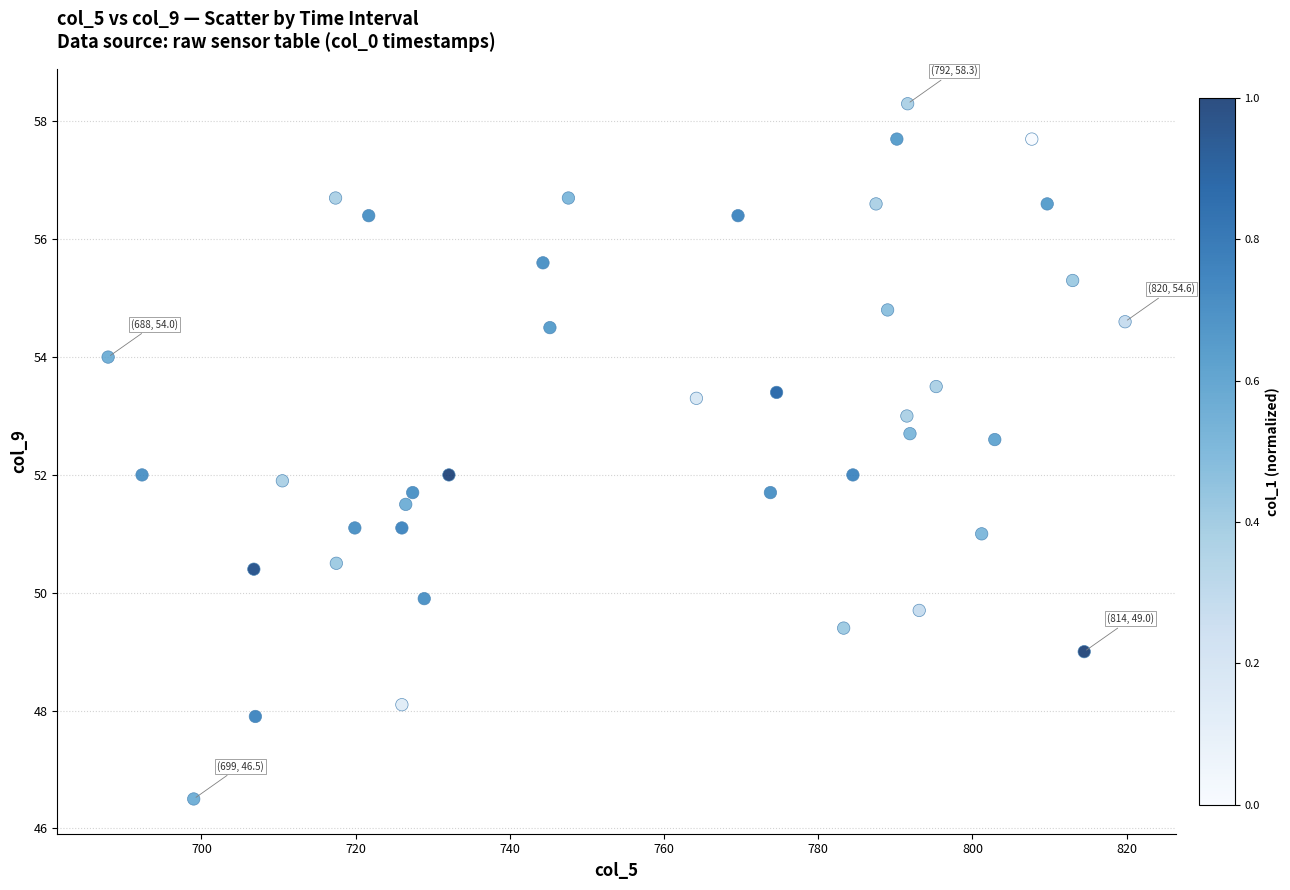

What is the range of X values (max minus min)?

131.9